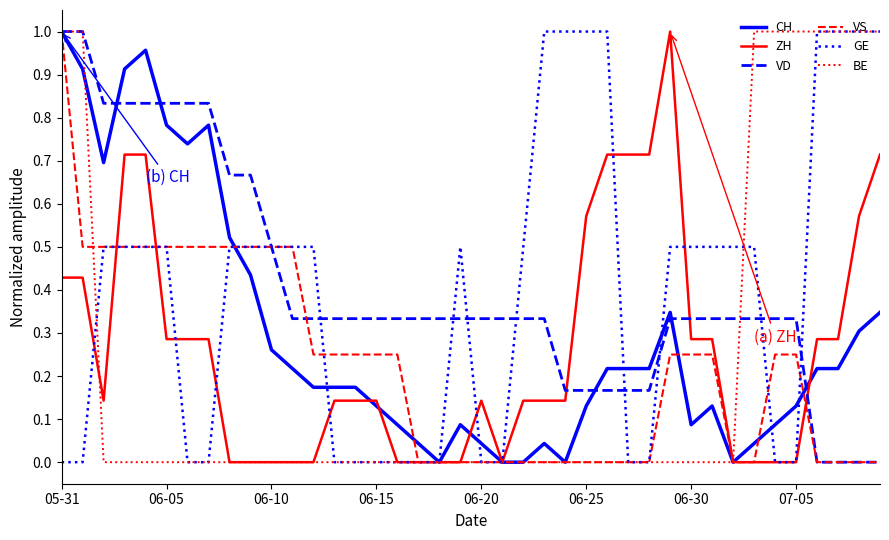

At which category is the sum across all series the highest?

05-31